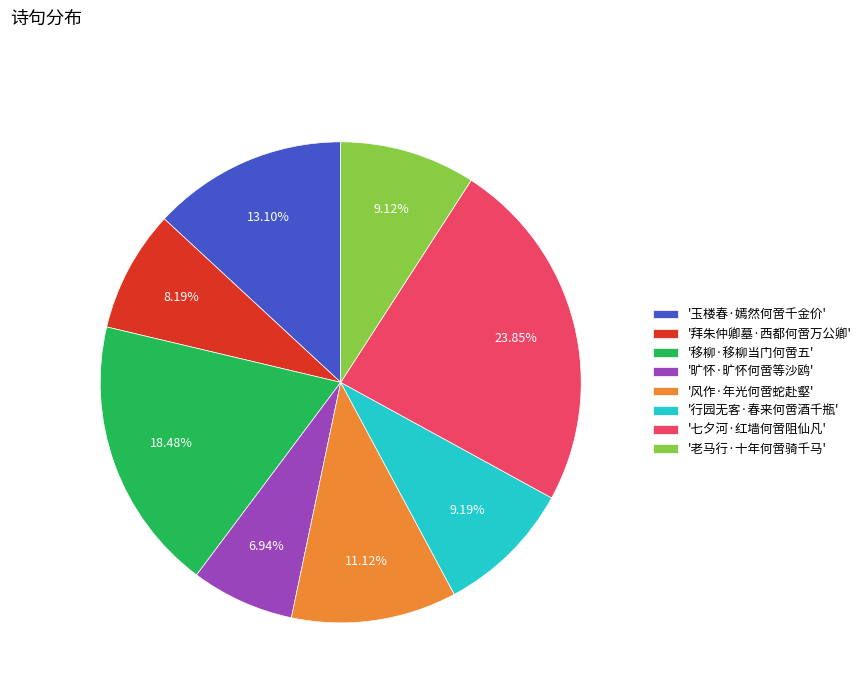

To the nearest percent, what is the difference between the largest and smallest slice percentages?

17%